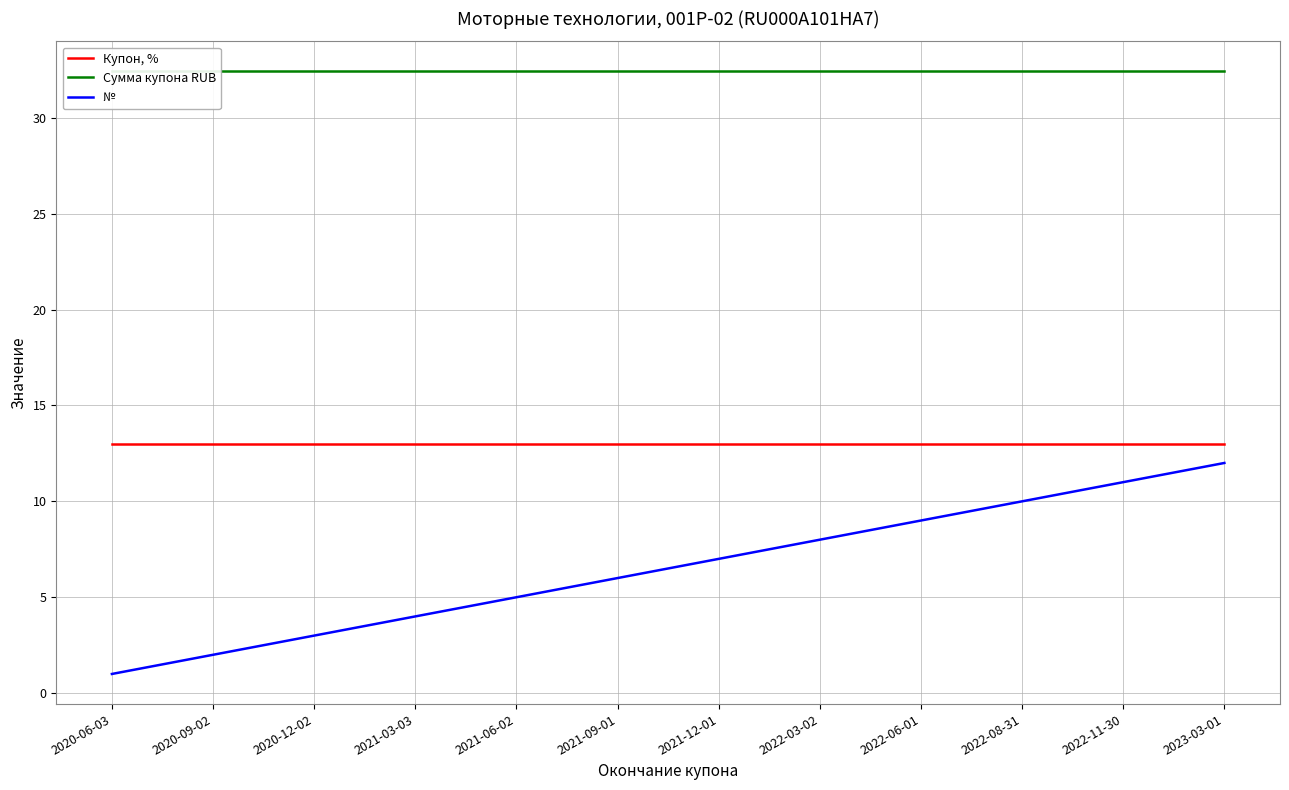

Does the chart have visible grid lines?

Yes